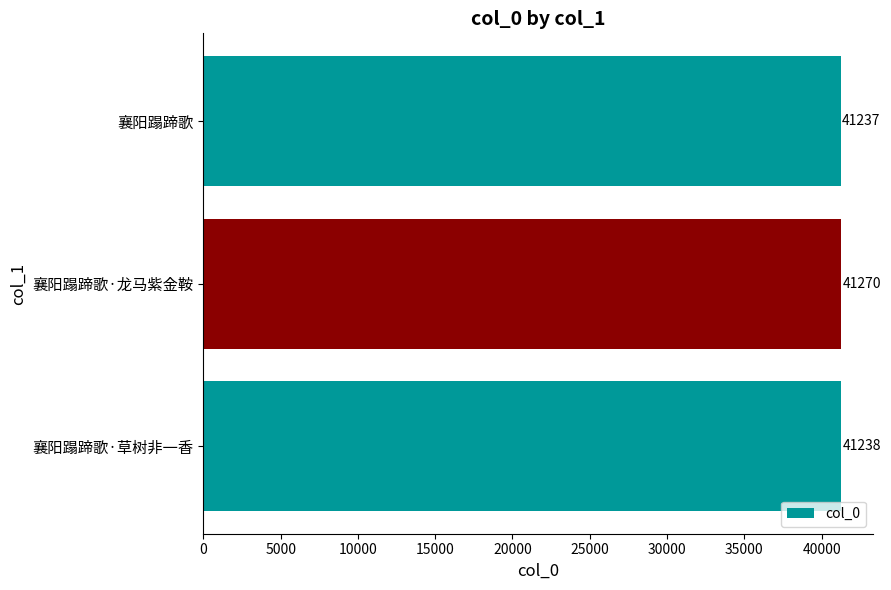

What value does the data have at 襄阳蹋蹄歌, to the nearest 10?

41240